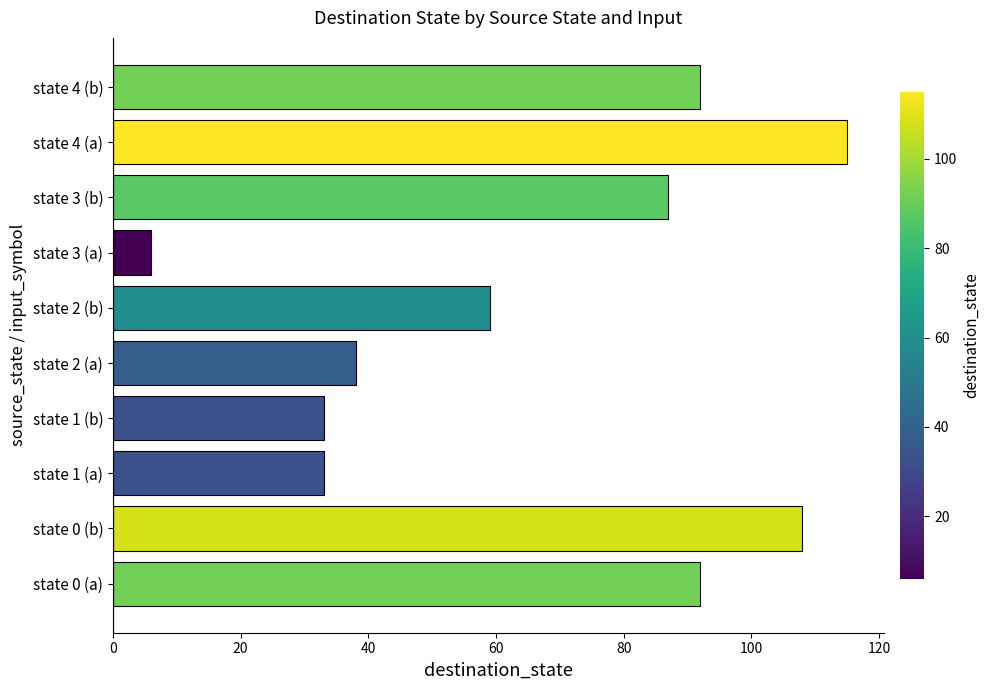

What is the maximum value shown in the chart?

115